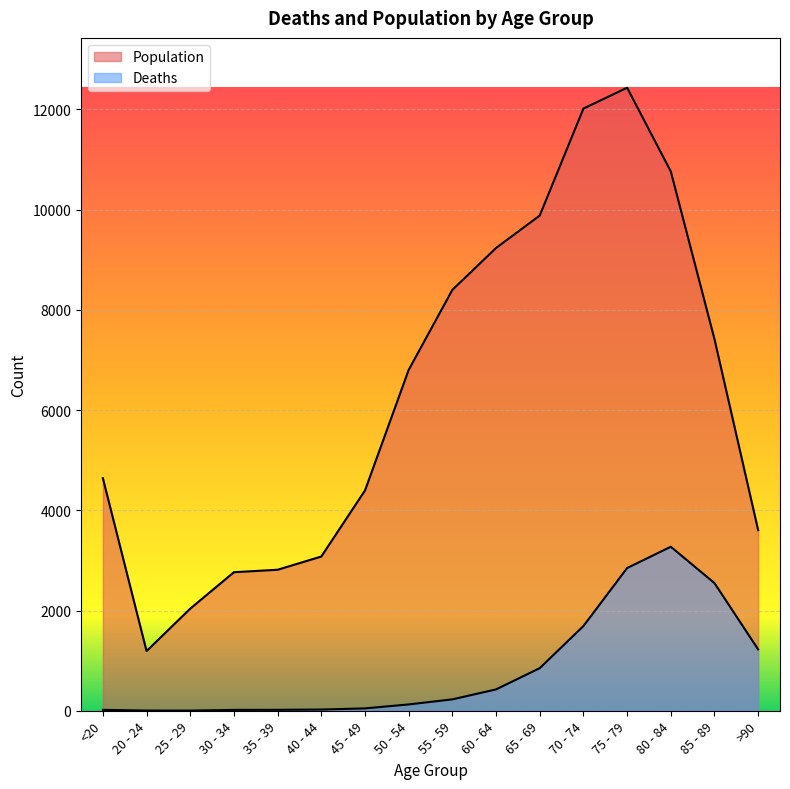

What is the spread (max minus min) of values at 55 - 59?

8173